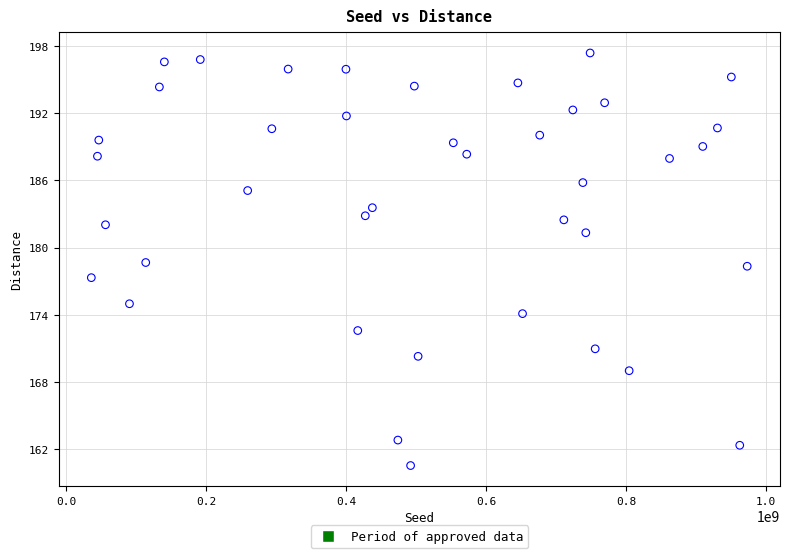

What is the range of X values (max minus min)?

937058662.0